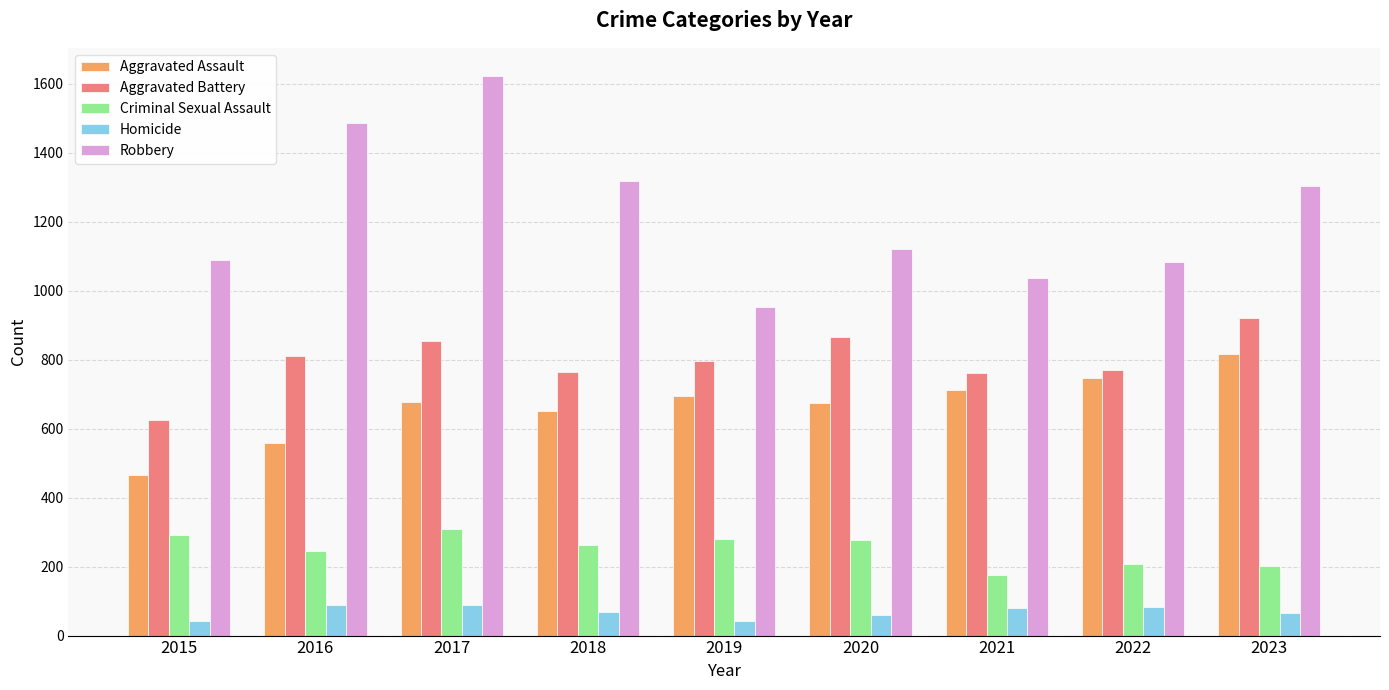

The value of Robbery at 2015 is 398. True or false?

False